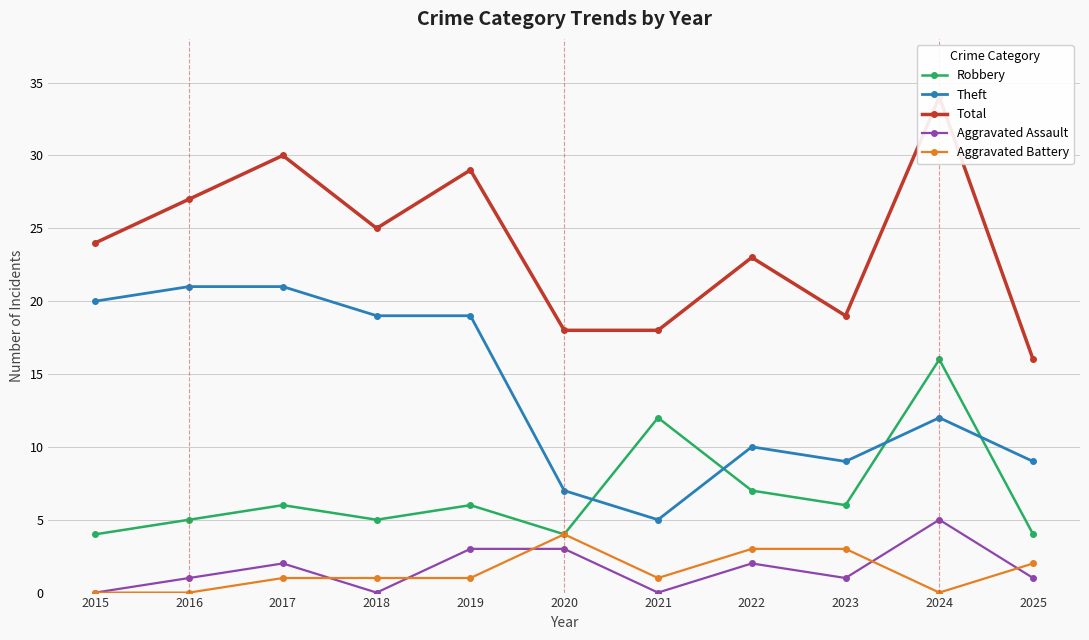

Between 2023 and 2024, which is larger?

2024